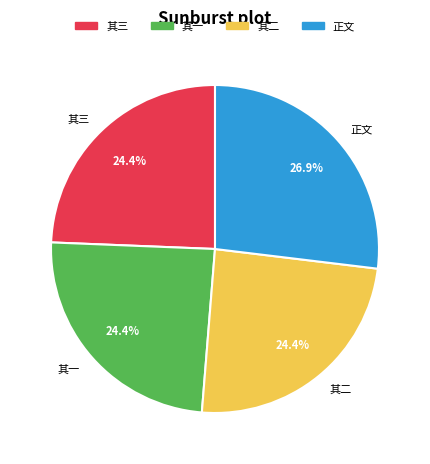

Is there a majority slice in this chart?

No